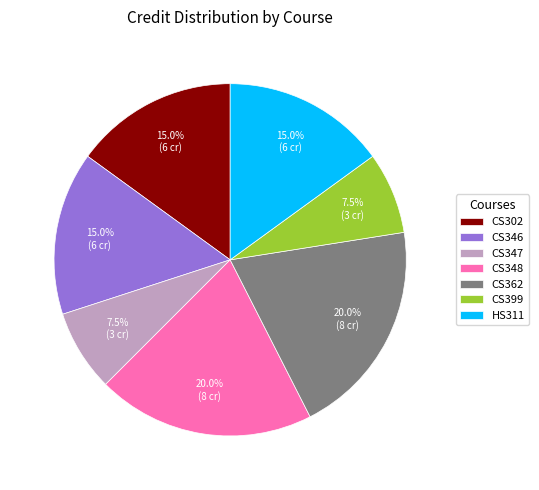

Does CS346 represent more than half of the total?

No